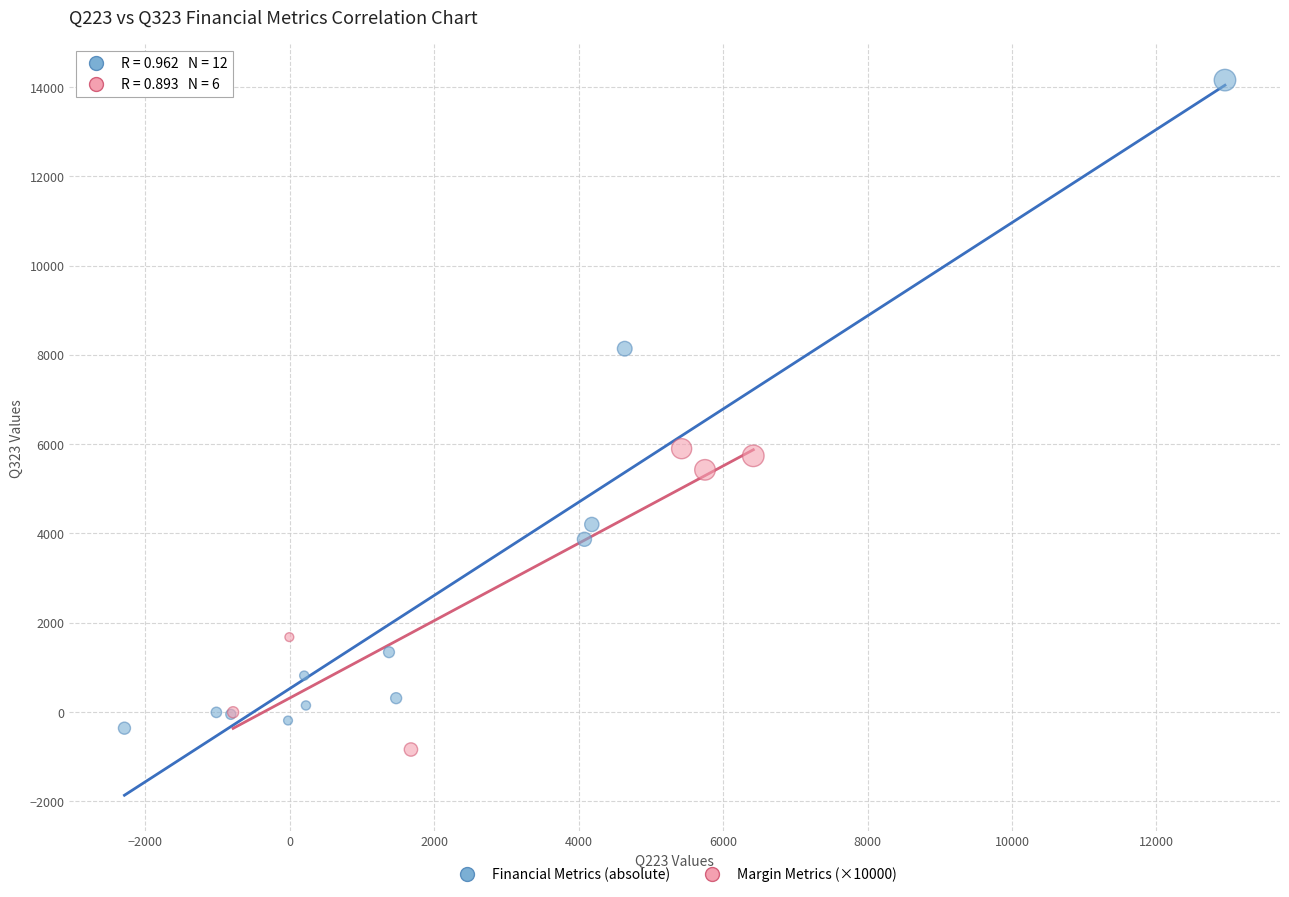

Which series contains the highest Y value?

Financial Metrics (absolute)